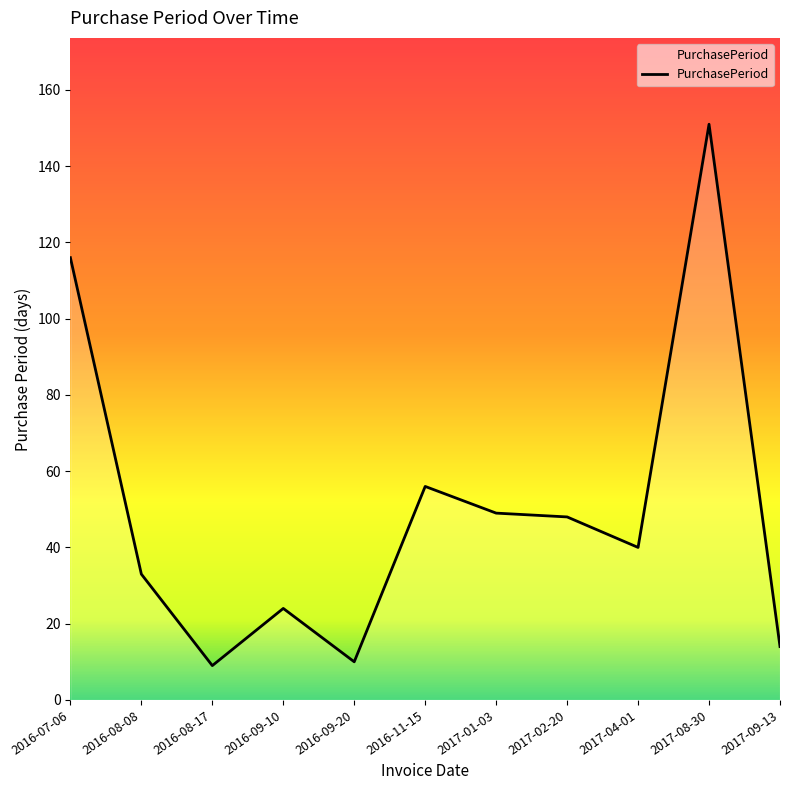

Approximately how many times larger is the value at 2016-07-06 compared to 2016-08-17?

12.9